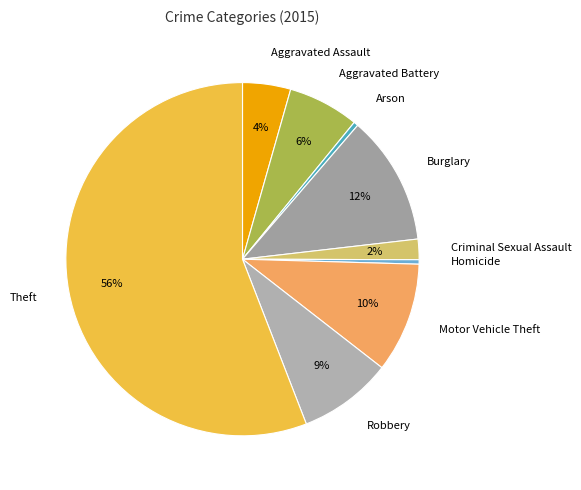

Is the sum of Robbery and Burglary greater than half?

No